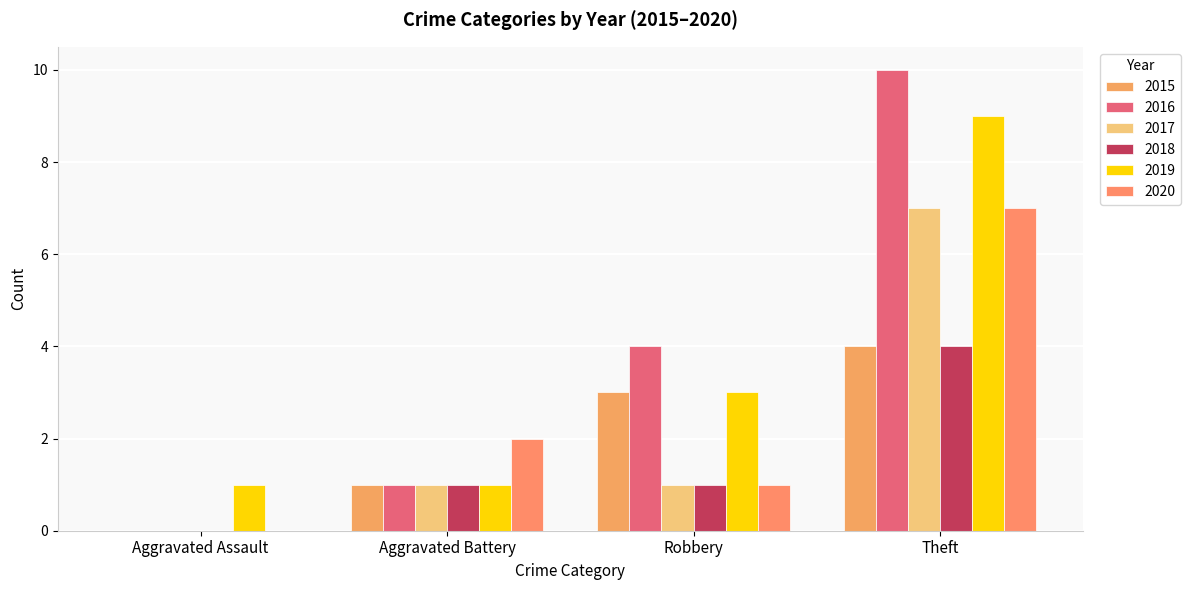

How many 2016 values are between 1 and 10?

3